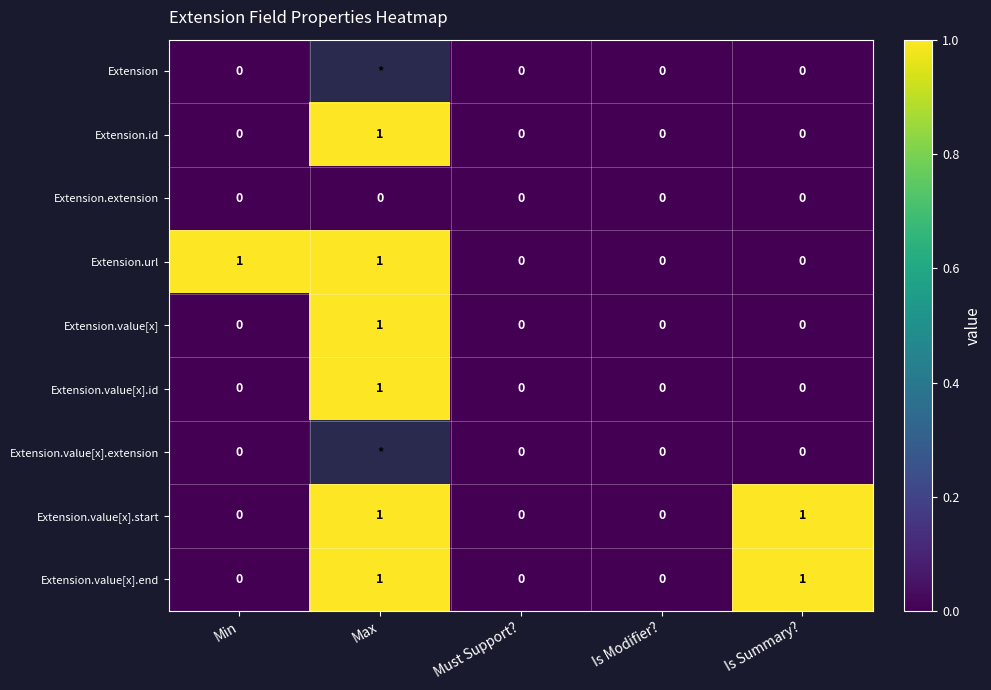

What is the maximum value shown in the chart?

1.0